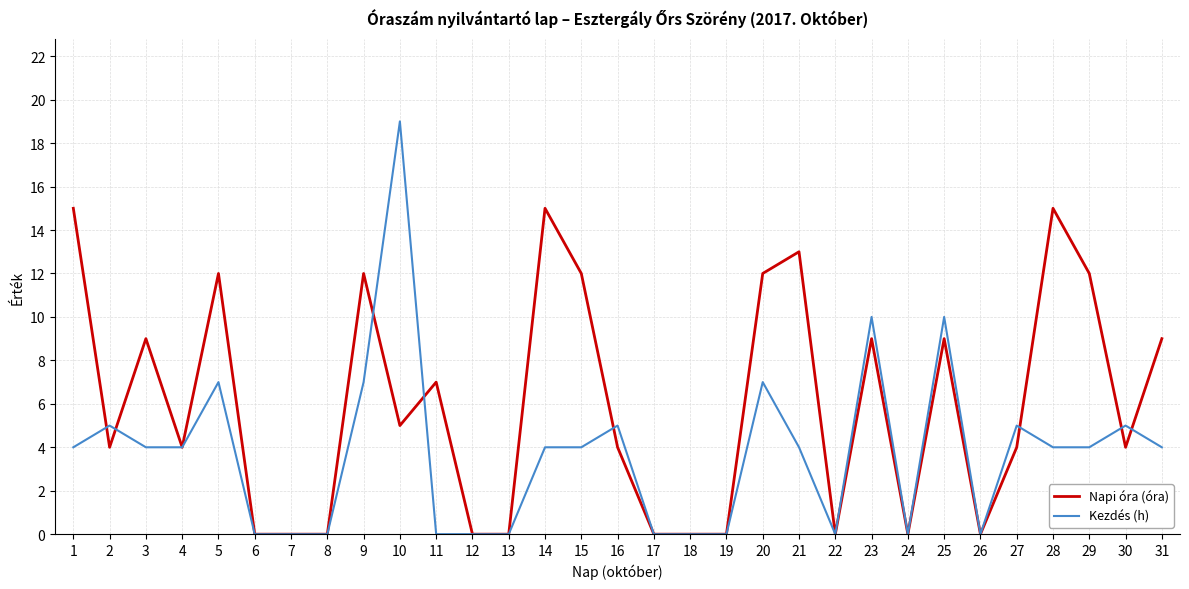

Is the value of Kezdés (h) at 16 greater than the value of Napi óra (óra) at 2?

Yes